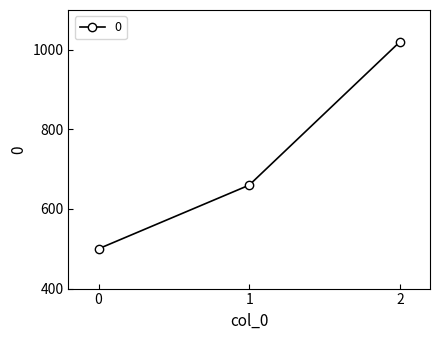

What value does the data have at 0, to the nearest 100?

500